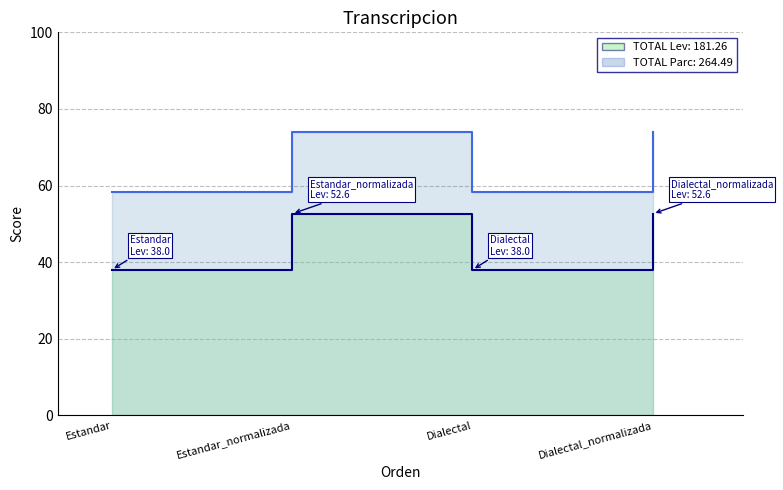

In Parcial, how many points are higher than both neighbors (excluding endpoints)?

1